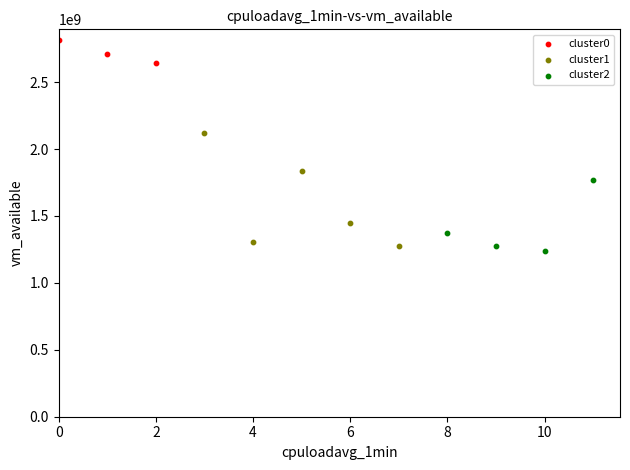

Which series reaches the maximum Y coordinate?

cluster0